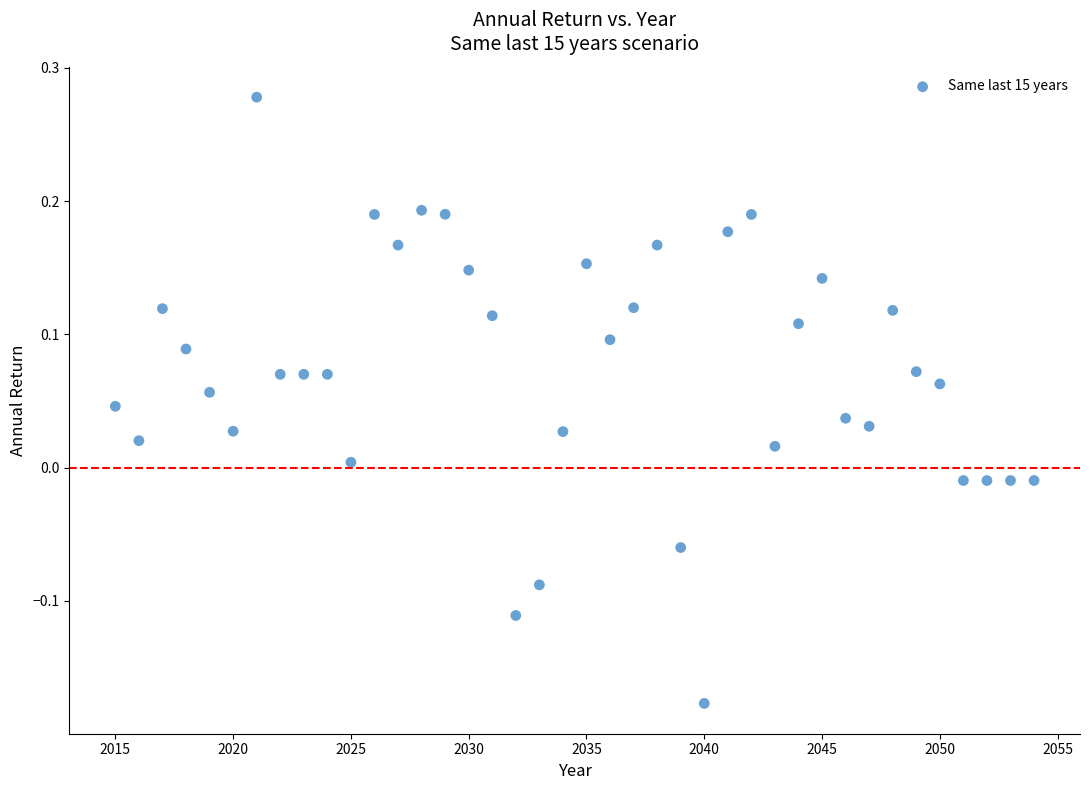

What is the range of Y values (max minus min)?

0.5